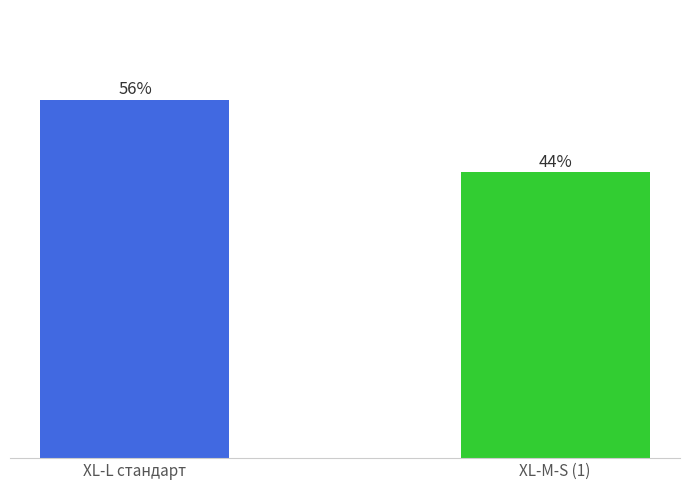

Are the bars horizontal?

No